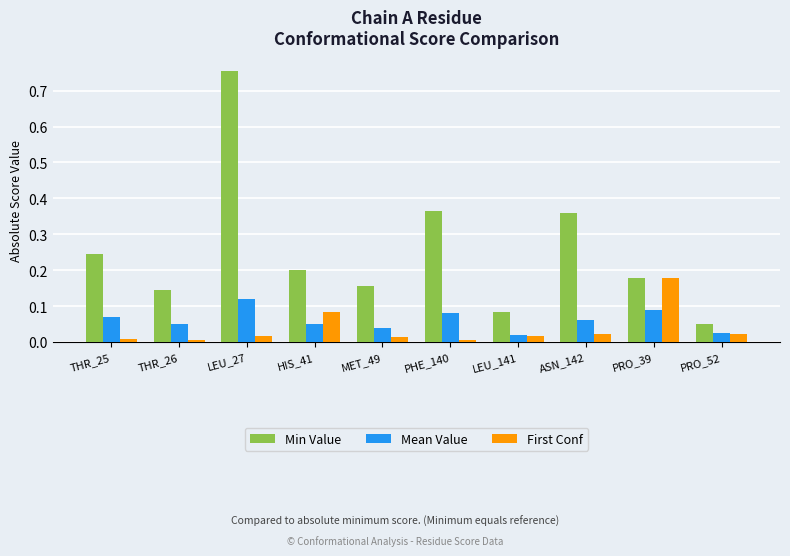

At which label does Min Value reach its minimum?

PRO_52